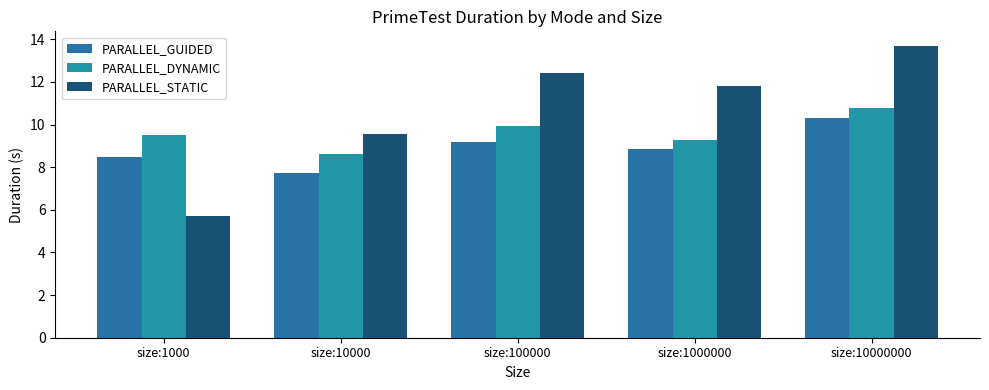

What is the spread (max minus min) of values at size:1000?

3.8